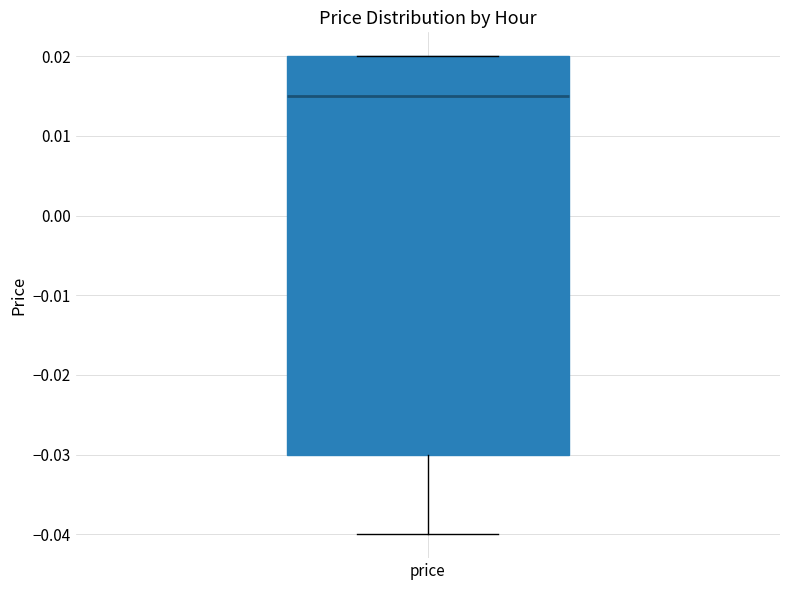

Transcribe this box plot: give where the median line is, the range the box spans, and where the two whiskers end, as read against the y-axis. The values are not printed on the chart, so give them approximately, as read against the axis.

median 0.015, box -0.030 to 0.020, whiskers -0.040 to 0.020